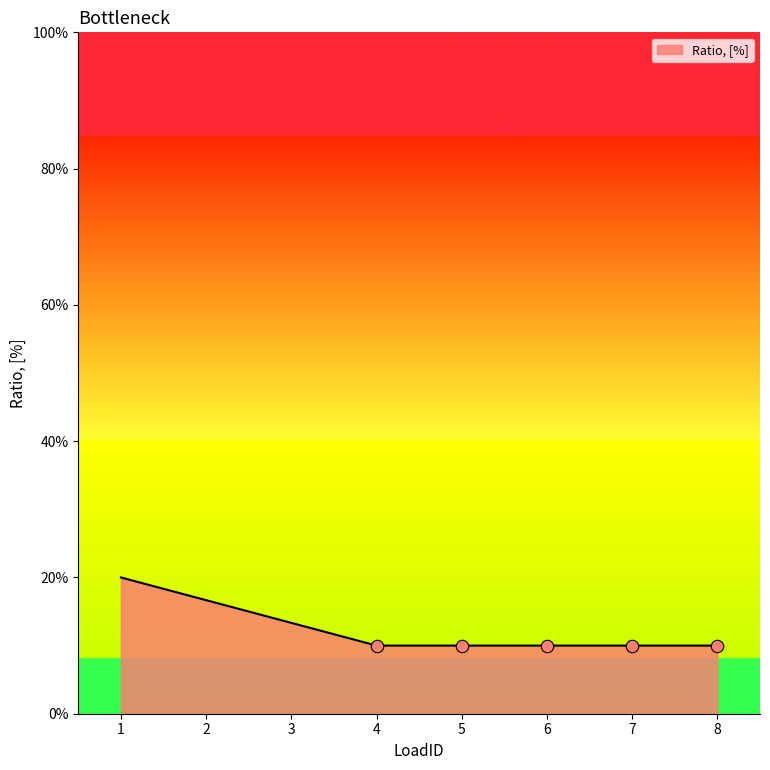

Between 2 and 1, which is larger?

1